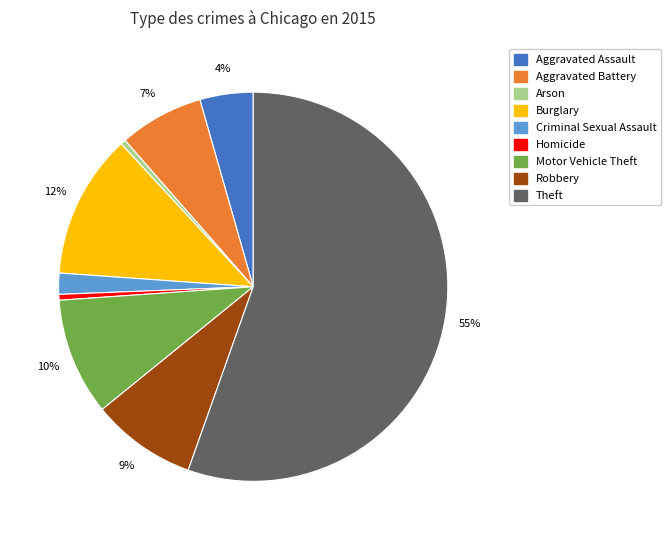

Which category has the biggest portion of the pie?

Theft